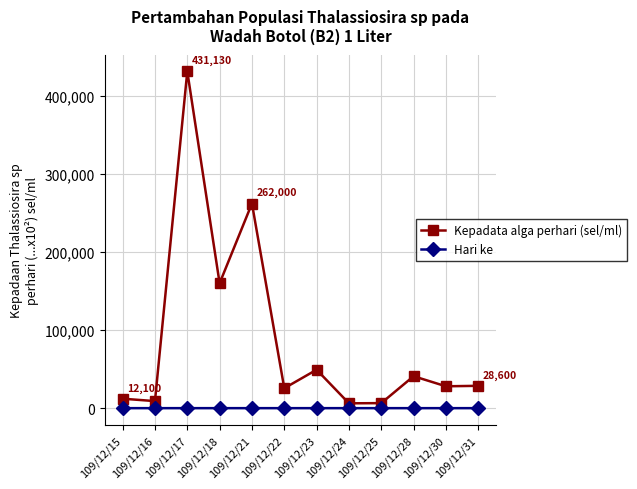

Which series has the widest spread of values?

Kepadata alga perhari (sel/ml)